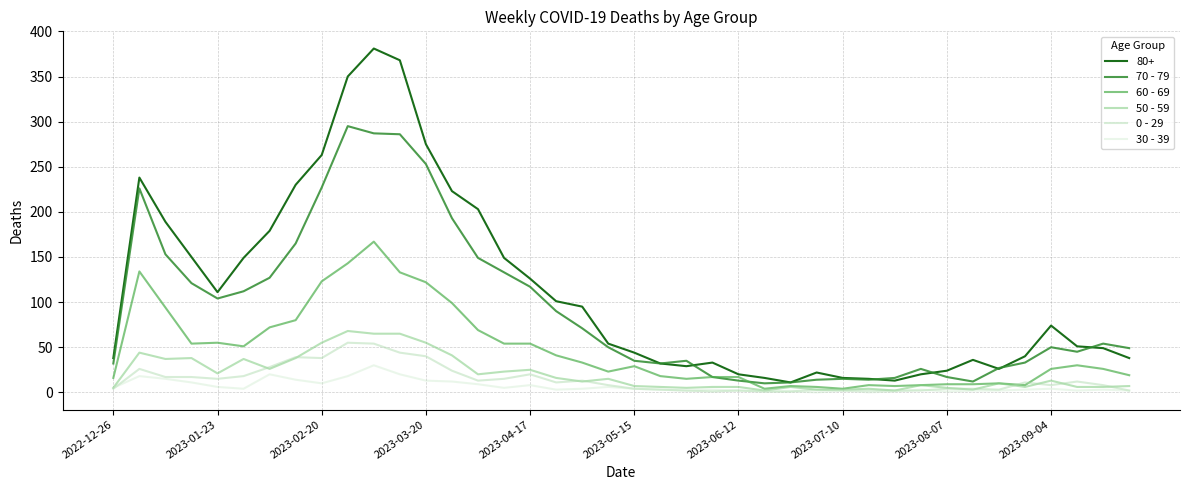

What is the greatest value displayed?

381